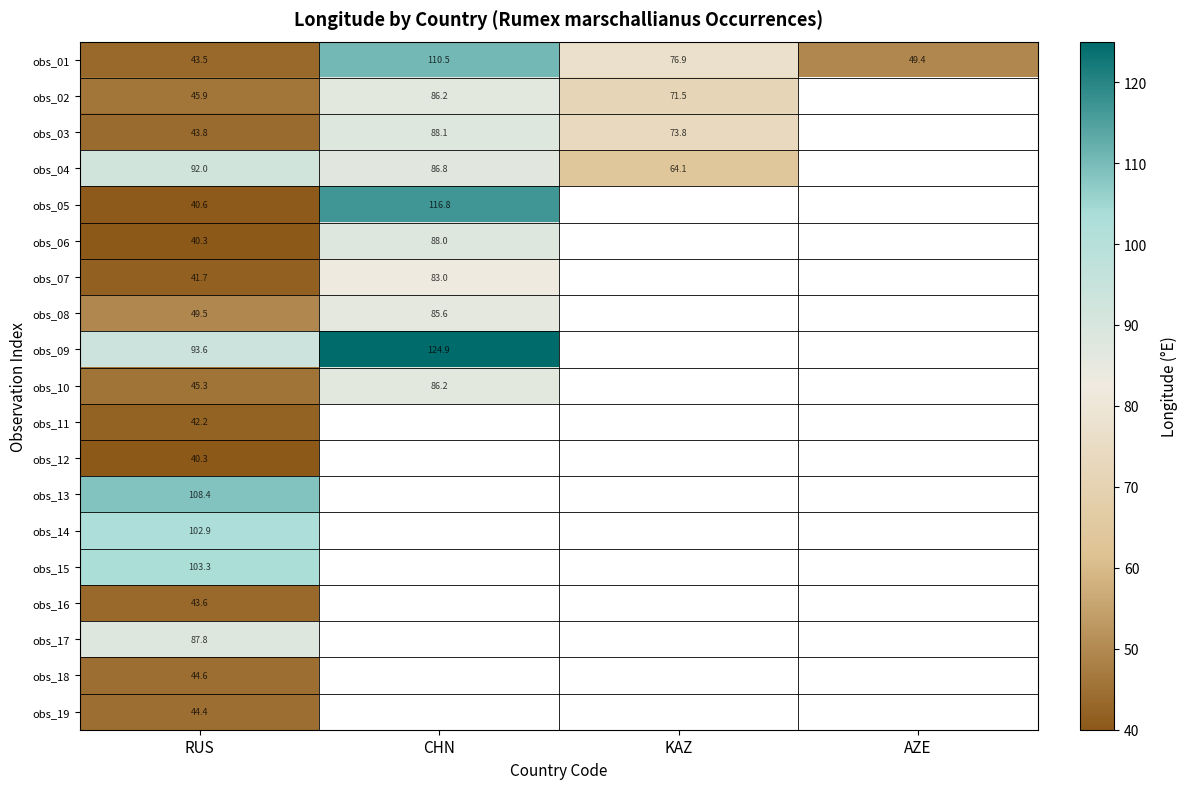

What is the maximum value for obs_19?

44.4